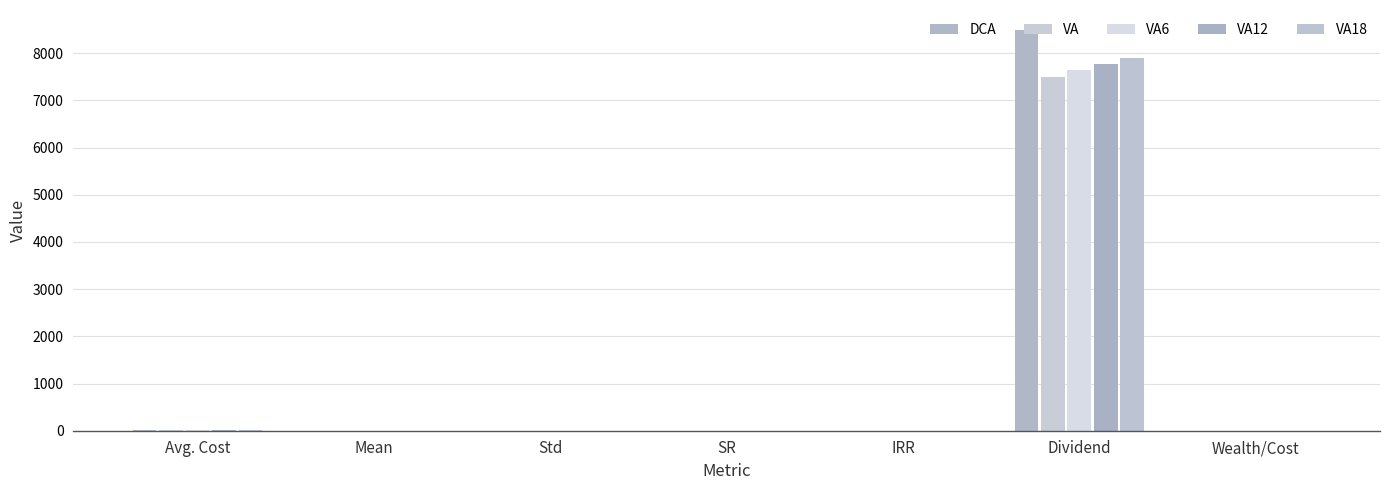

True or false: VA has a value of 10.5 at Avg. Cost.

True